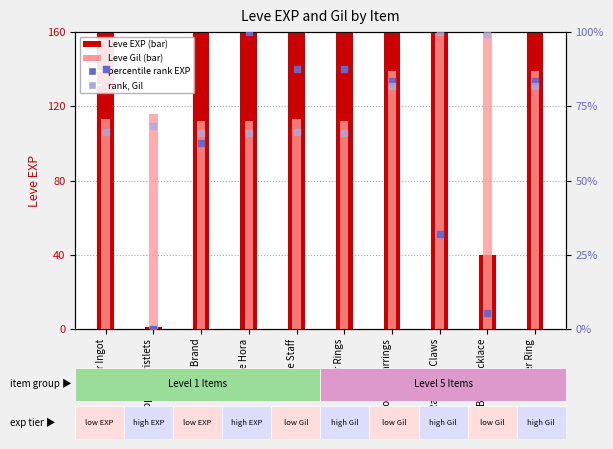

What is the total value across all series at Bone Brand?

690.4